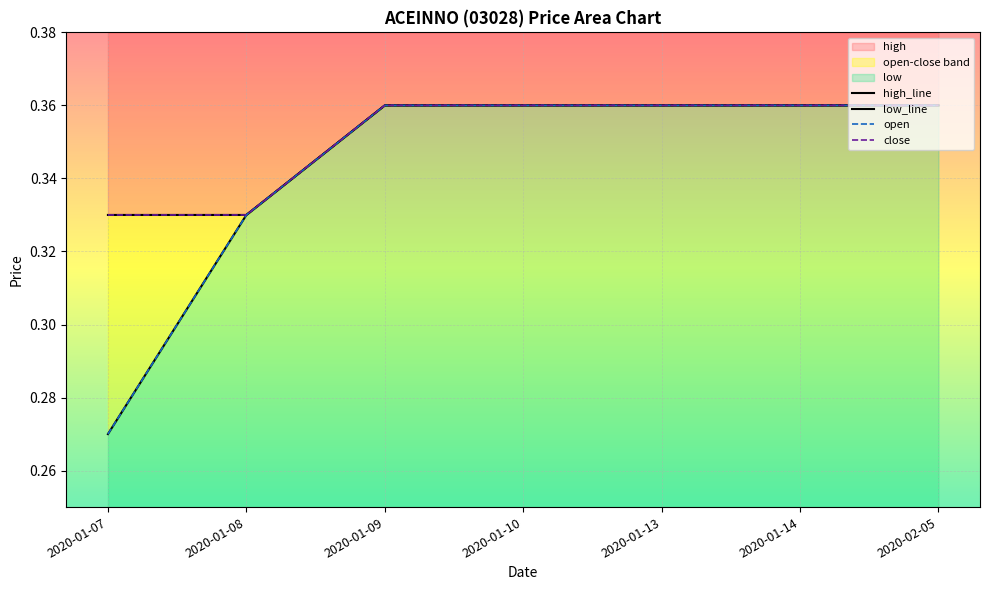

At which category is the sum across all series the highest?

2020-01-09